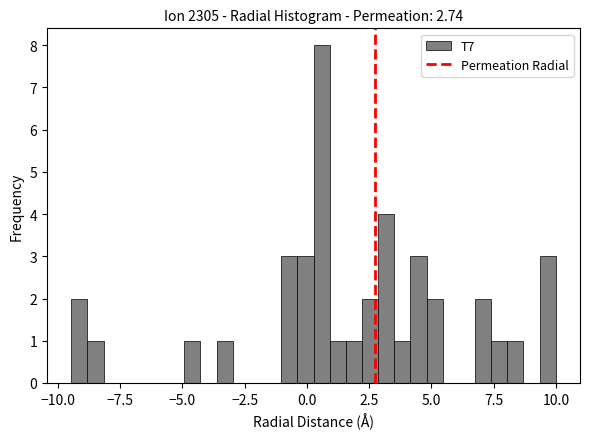

Read against the x-axis, roughly where is the centre of the tallest bar?

0.5